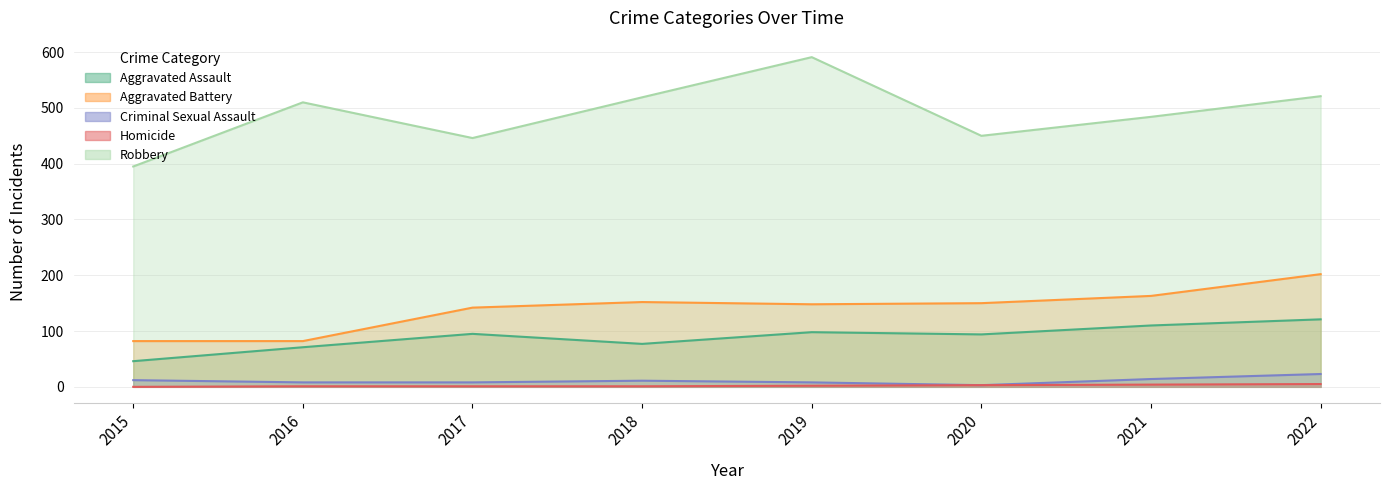

Reading right to left, extract all data points from this chart.

Aggravated Assault: 121	110	94	98	77	95	71	46
Aggravated Battery: 202	163	150	148	152	142	82	82
Criminal Sexual Assault: 23	14	3	8	11	8	8	12
Homicide: 5	4	3	2	1	1	1	0
Robbery: 521	484	450	591	519	446	510	395